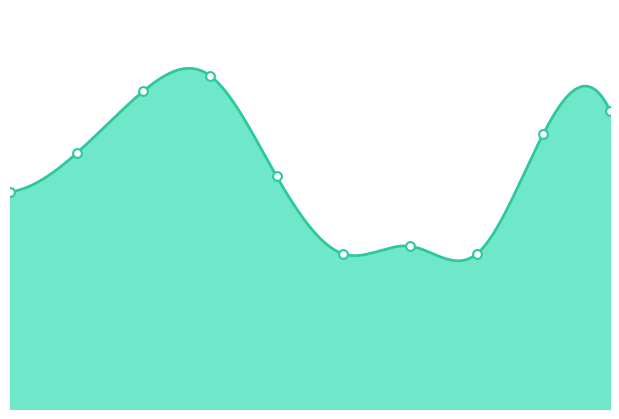

Approximately how many times larger is the value at 2017 compared to 2023?

1.2